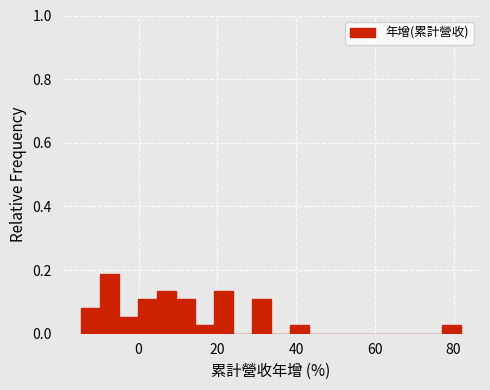

Read against the x-axis, roughly where is the centre of the tallest bar?

-8